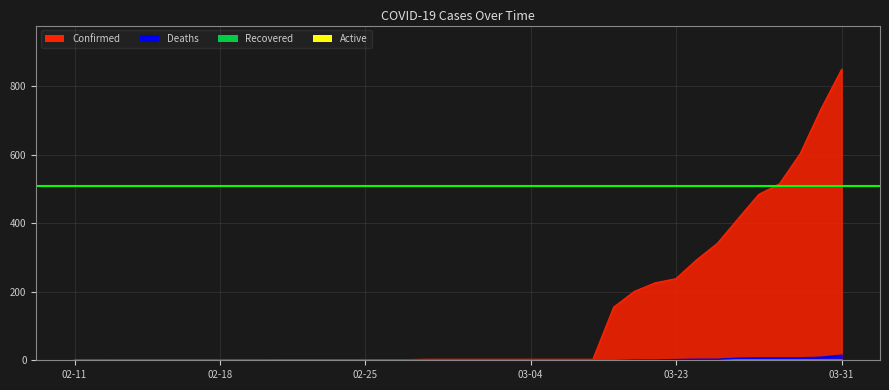

What is the approximate value of Confirmed at 03-24, to the nearest 10?

290